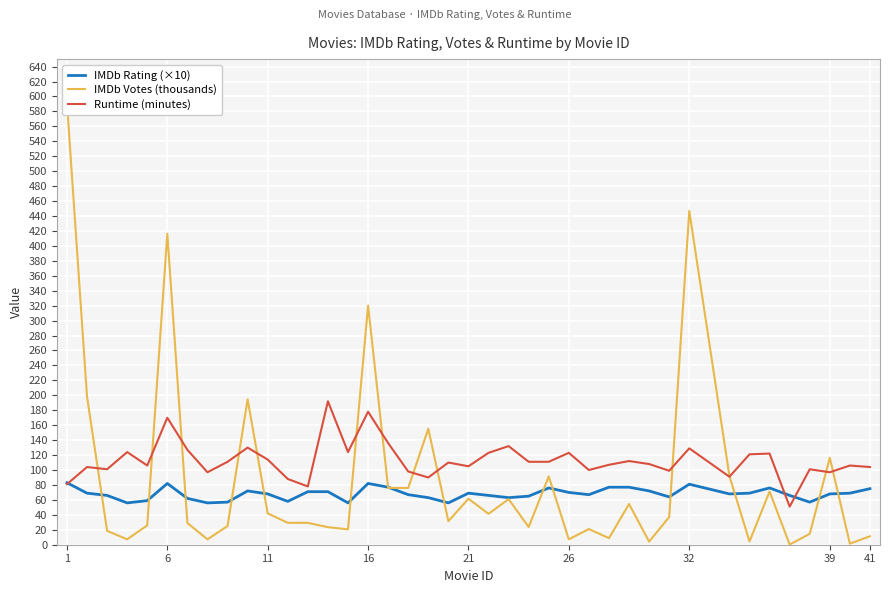

The value of Runtime (minutes) at 16 is 109. True or false?

False